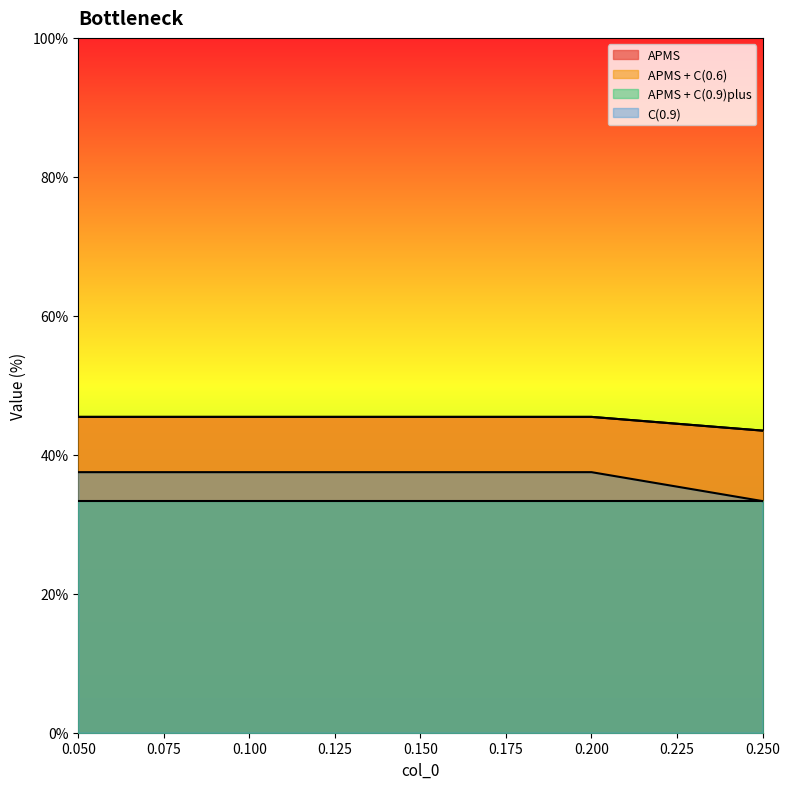

What is the value of the C(0.9) point at the 5th from the left?

33.3